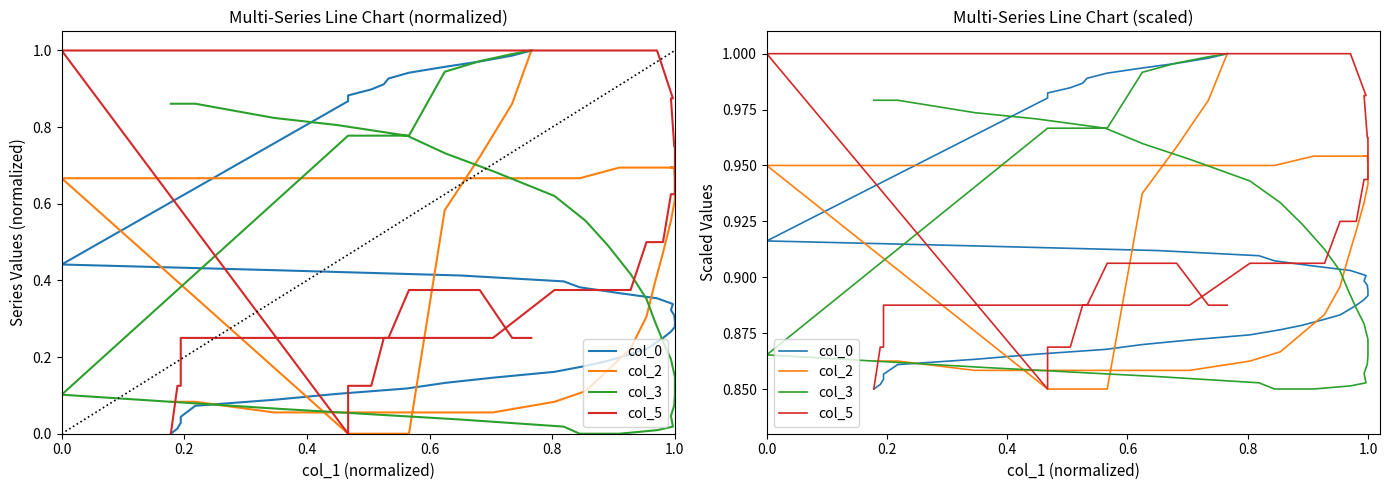

Does the chart display data point markers on the line(s)?

No